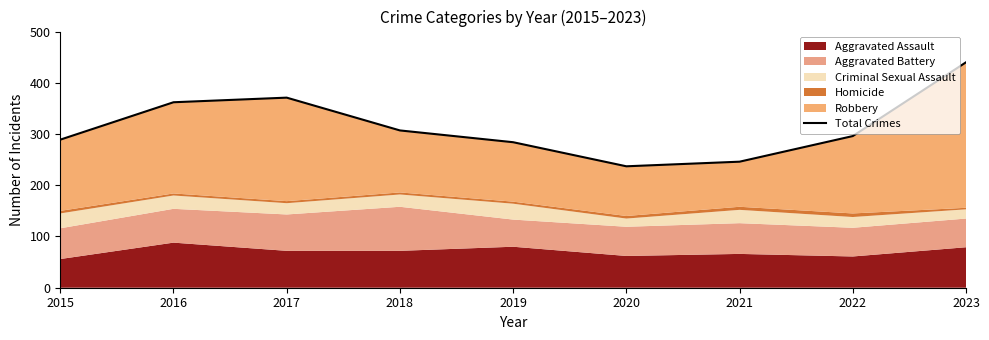

List the labels in order of value, largest first.

2023, 2017, 2016, 2018, 2022, 2015, 2019, 2021, 2020